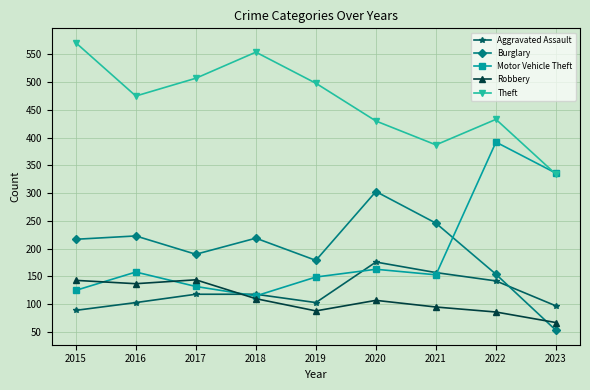

Between 2015 and 2019, which series saw the biggest shift?

Theft